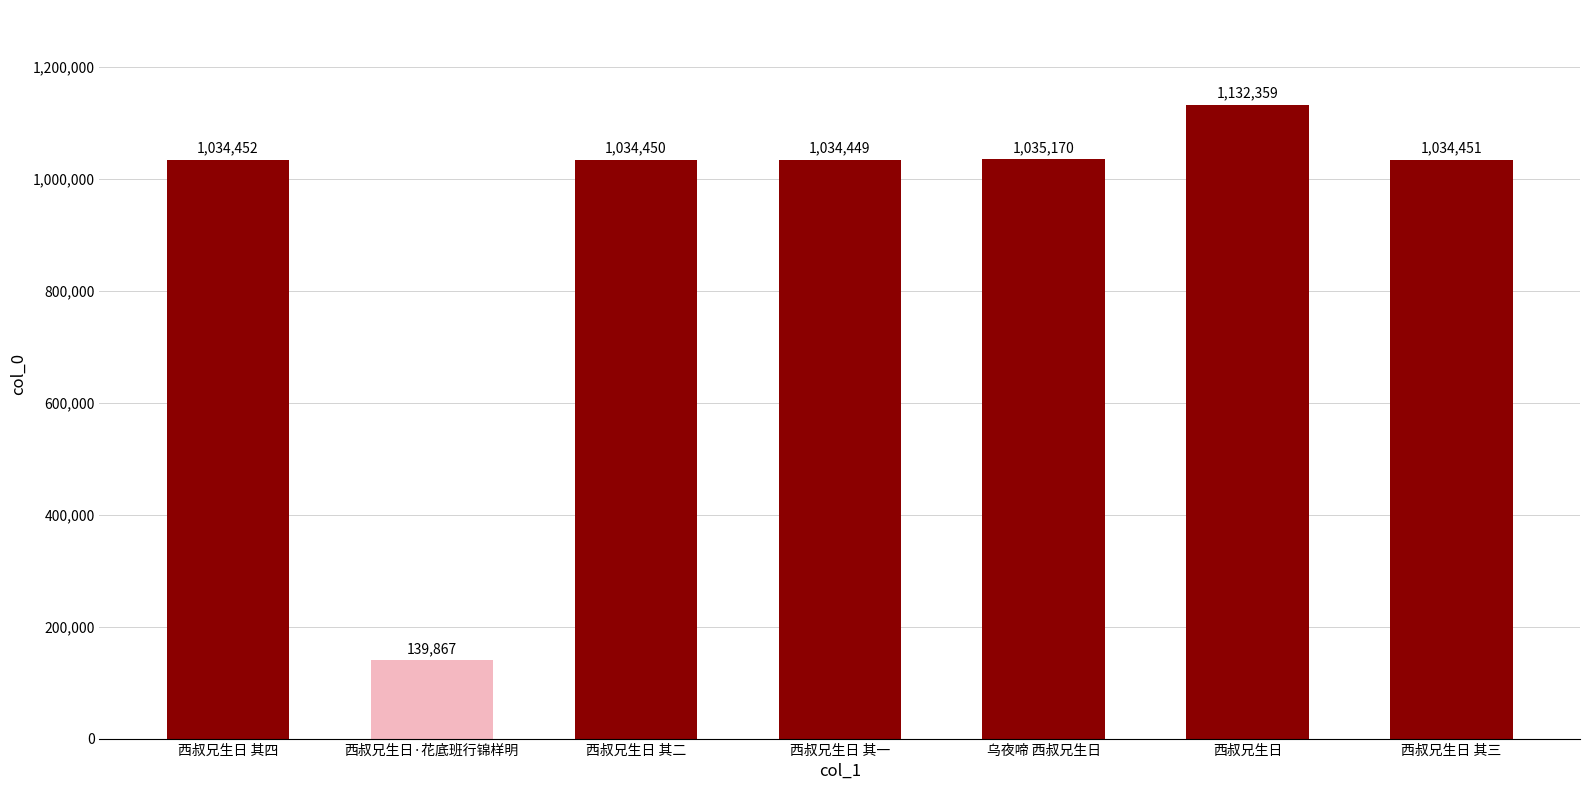

Count the number of data series in this chart.

1